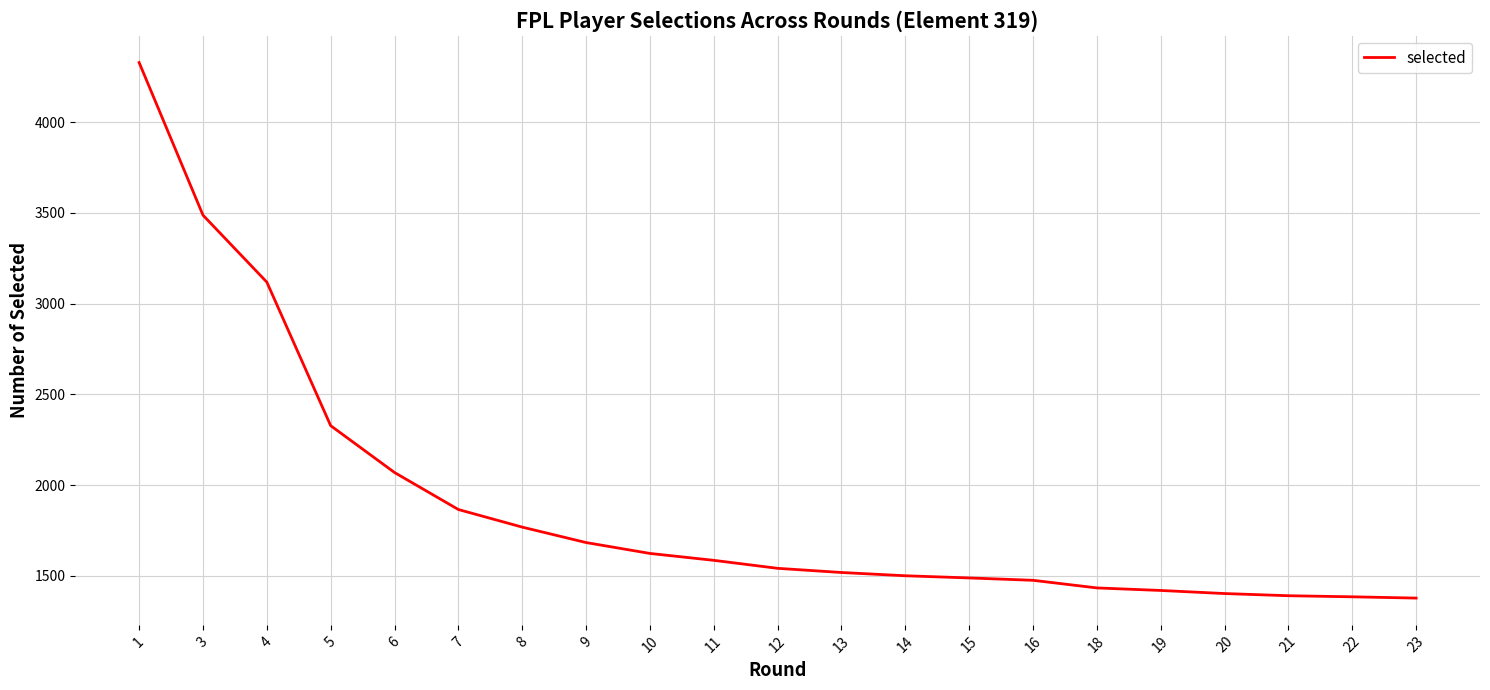

How many series are shown in this chart?

1